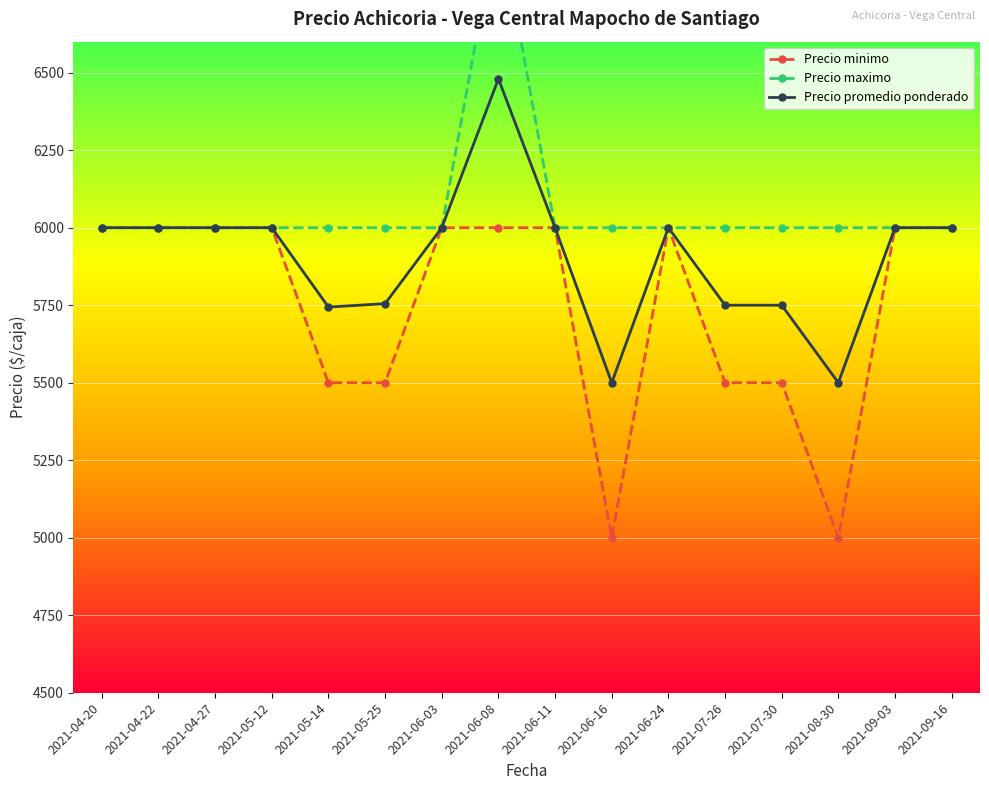

What is the total value across all series at 2021-06-11?

18000